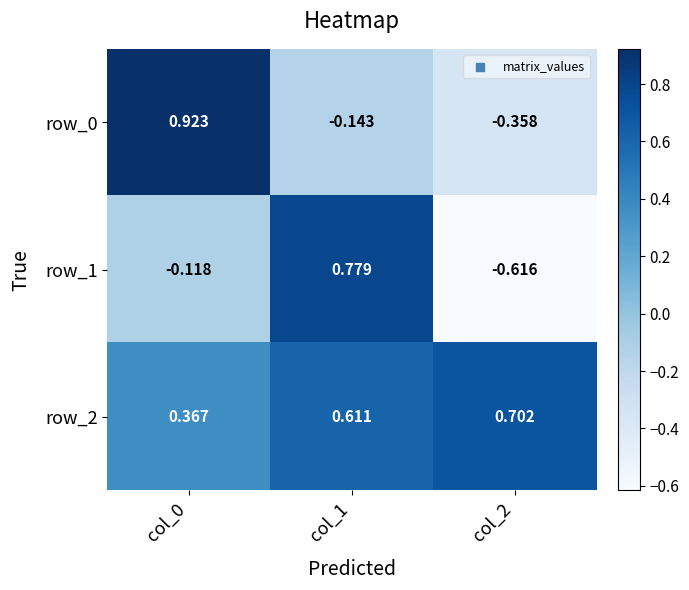

Is the value of row_2 at col_0 greater than the value of row_1 at col_2?

Yes